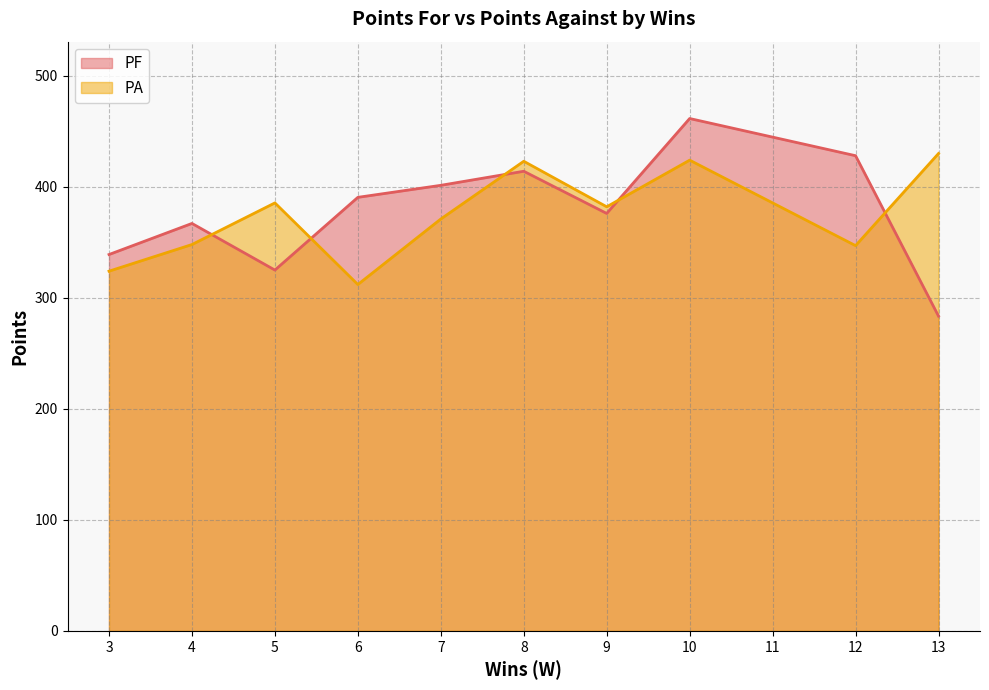

Which series has the largest range (max minus min)?

PF